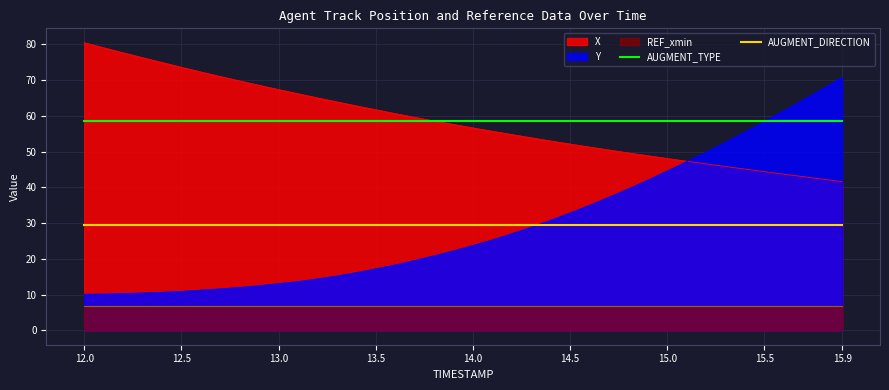

What is the highest value of the AUGMENT_DIRECTION series?

29.4